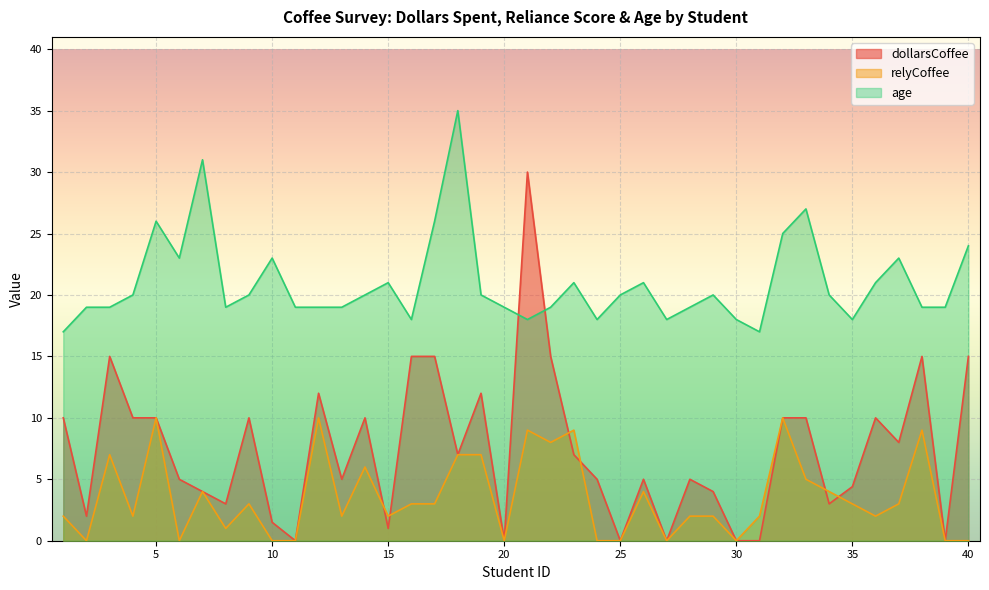

How many lines are shown in the chart?

3